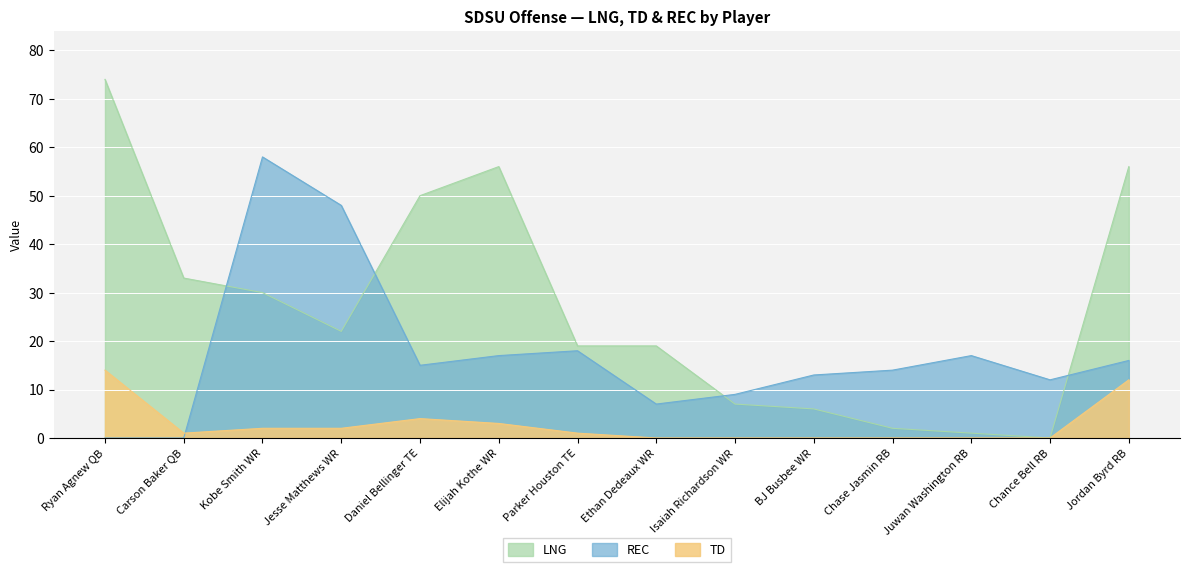

Where is the first local maximum for LNG?

Elijah Kothe WR